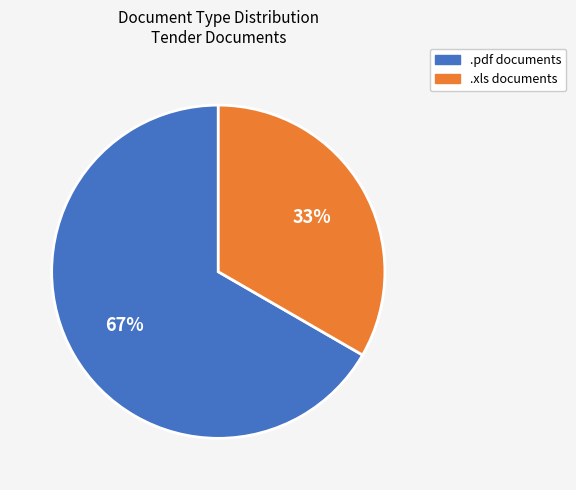

To the nearest percent, what is the combined percentage of .pdf and .xls?

100%